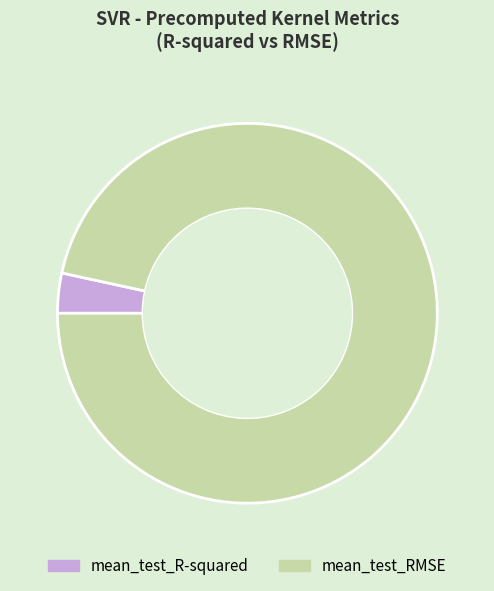

Count the number of slices in the pie.

2